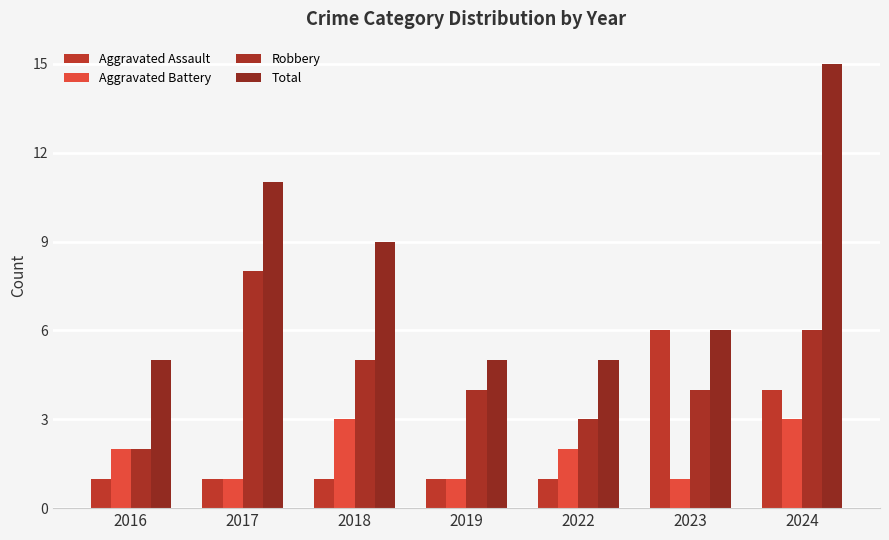

At which label is Aggravated Battery closest to 2?

2016